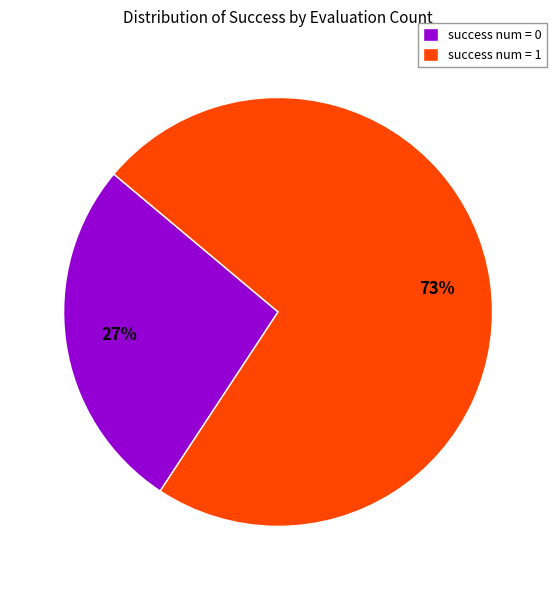

Combined, do success num = 1 and success num = 0 account for over 50%?

Yes